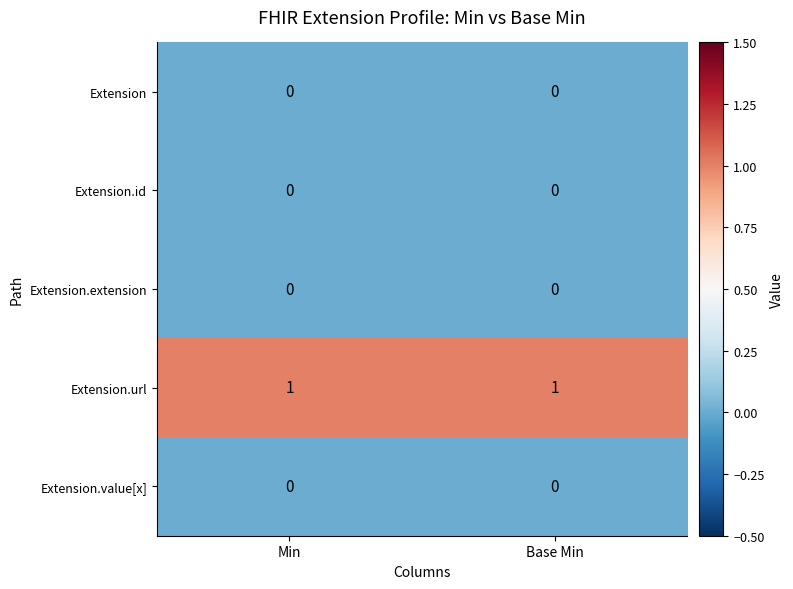

Which series has the largest total across all categories?

Extension.url